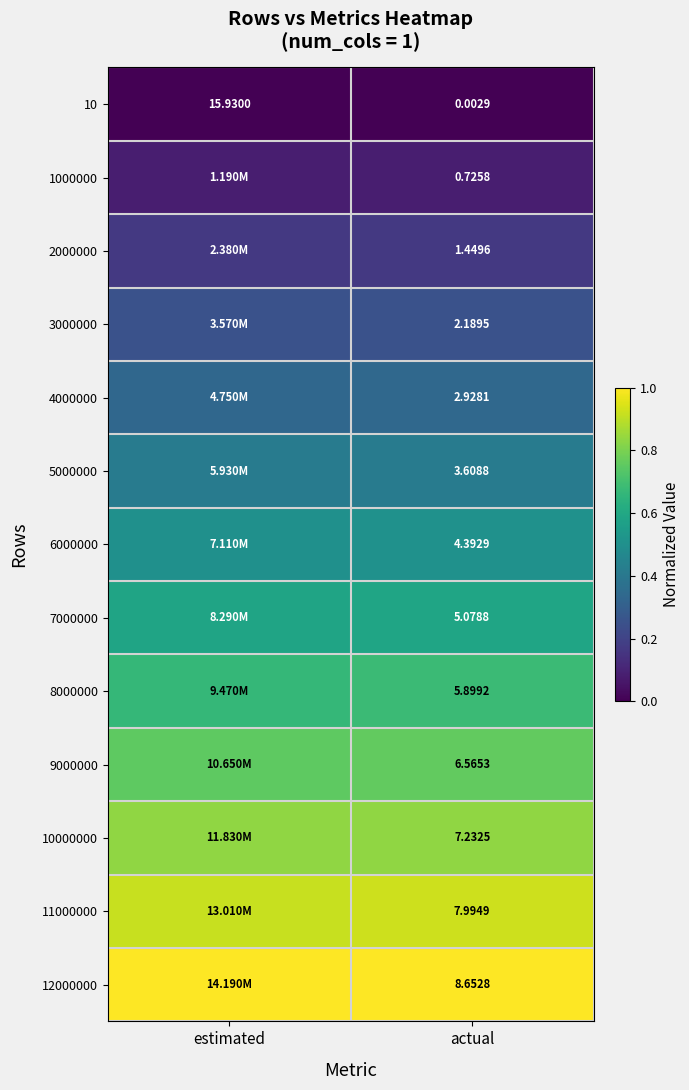

Is the value of 11000000 at actual greater than the value of 10000000 at actual?

Yes